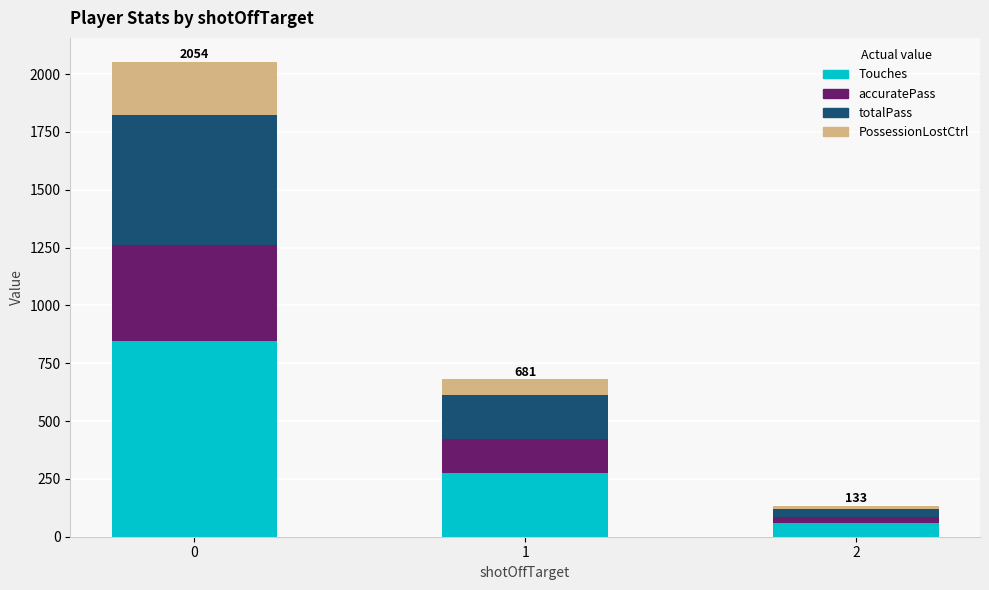

Reading right to left, transcribe the values for Touches.

2=59	1=274	0=845